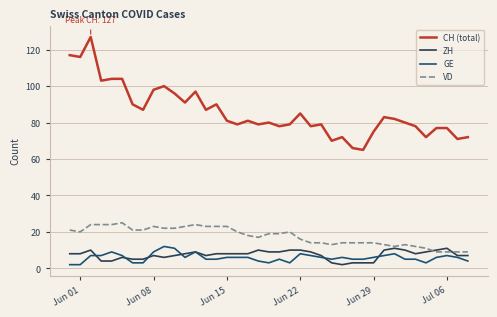

What is the average value of the CH (total) series?

86